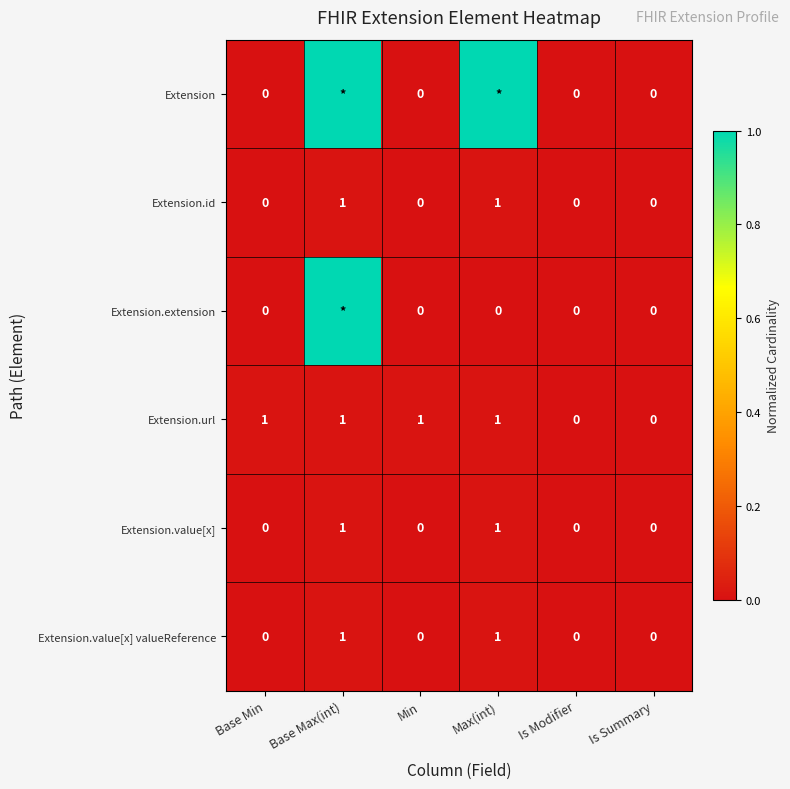

At how many categories does at least one series exceed 0?

4